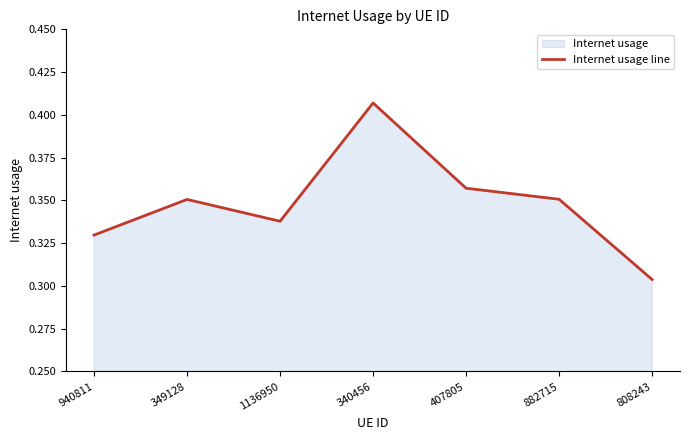

At which category does the chart reach its peak across all series?

340456